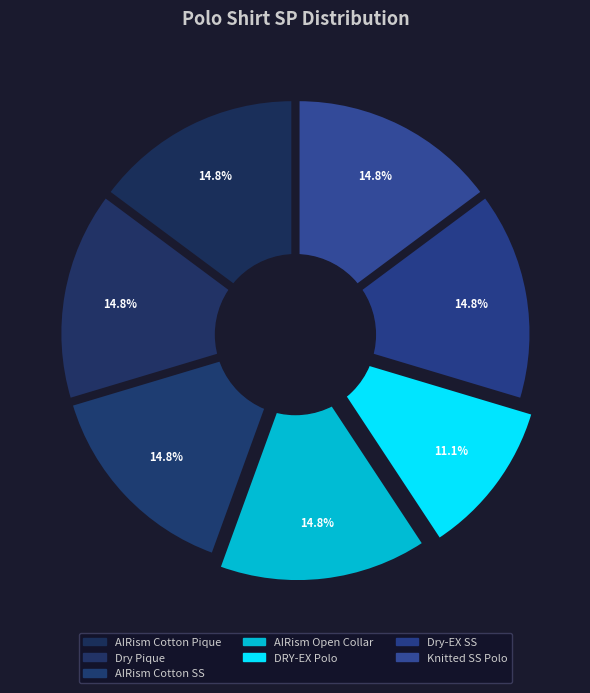

Does AIRism Cotton Open Collar Short Sleeve account for over 50% of the chart?

No